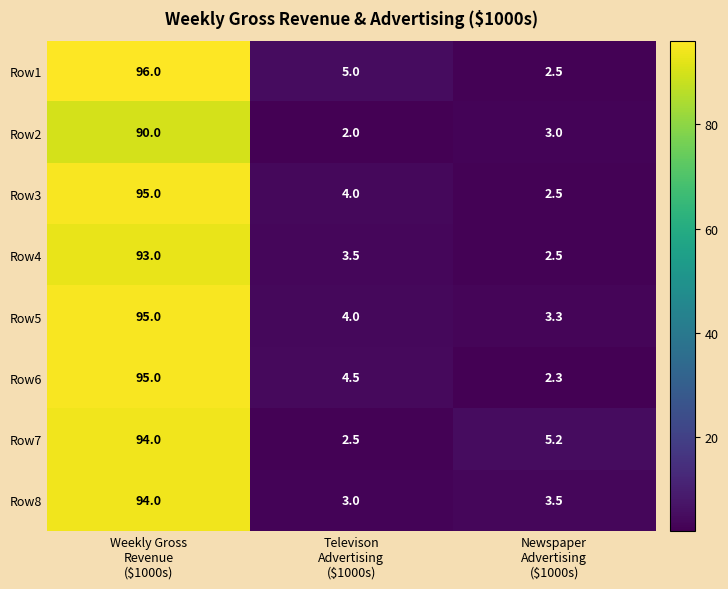

What is the sum of all Row3 values?

101.5